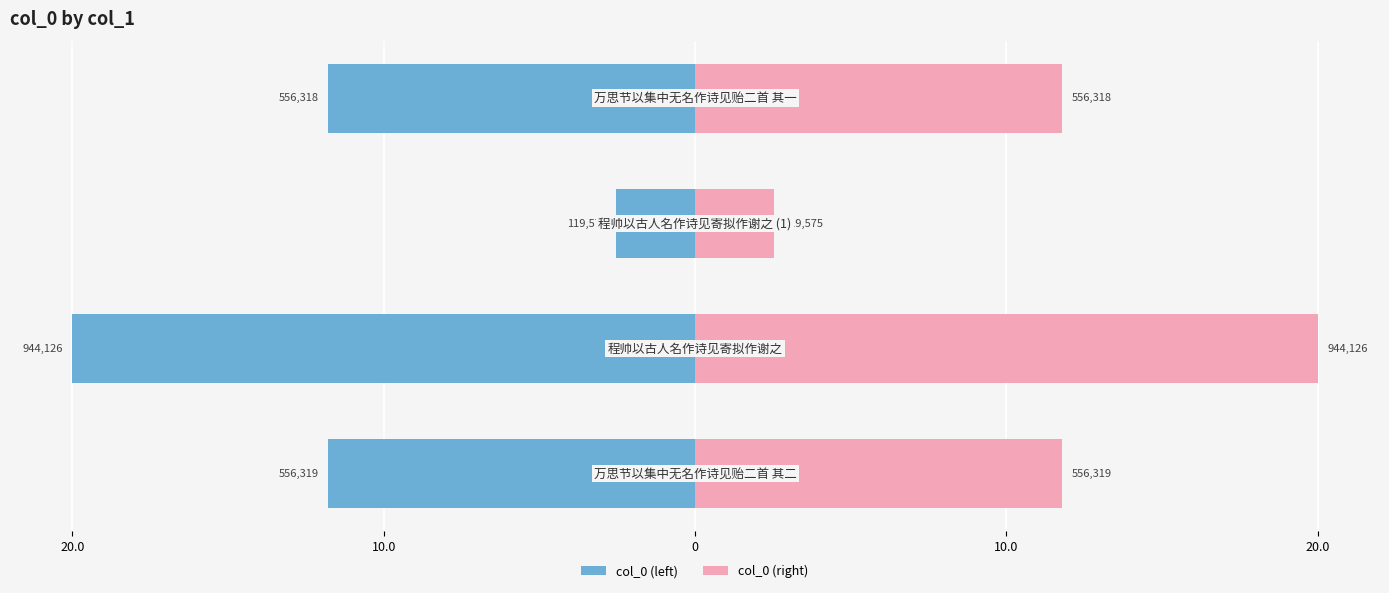

What are all the series names shown in the legend?

col_0 (left), col_0 (right)